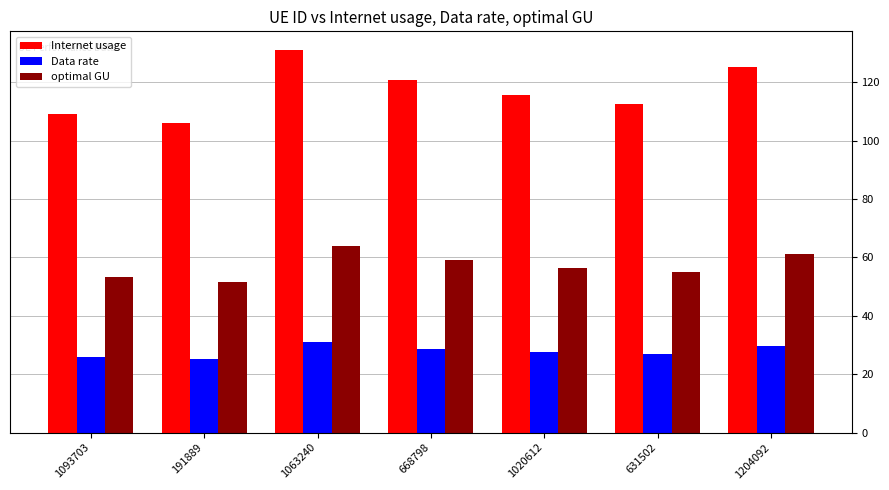

What is the value of the Data rate bar at the 6th from the left?

26.8